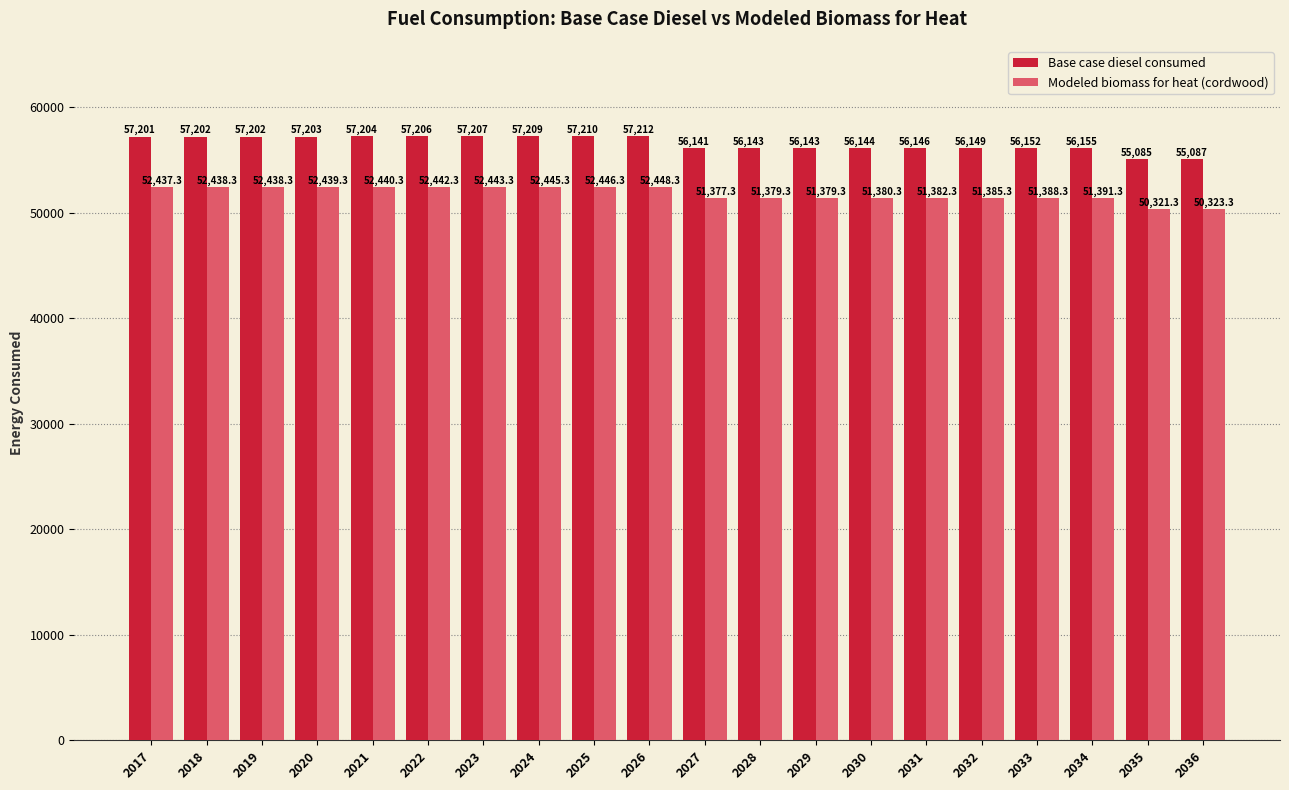

What is the difference between the Base case diesel consumed values at 2027 and 2034?

14.0